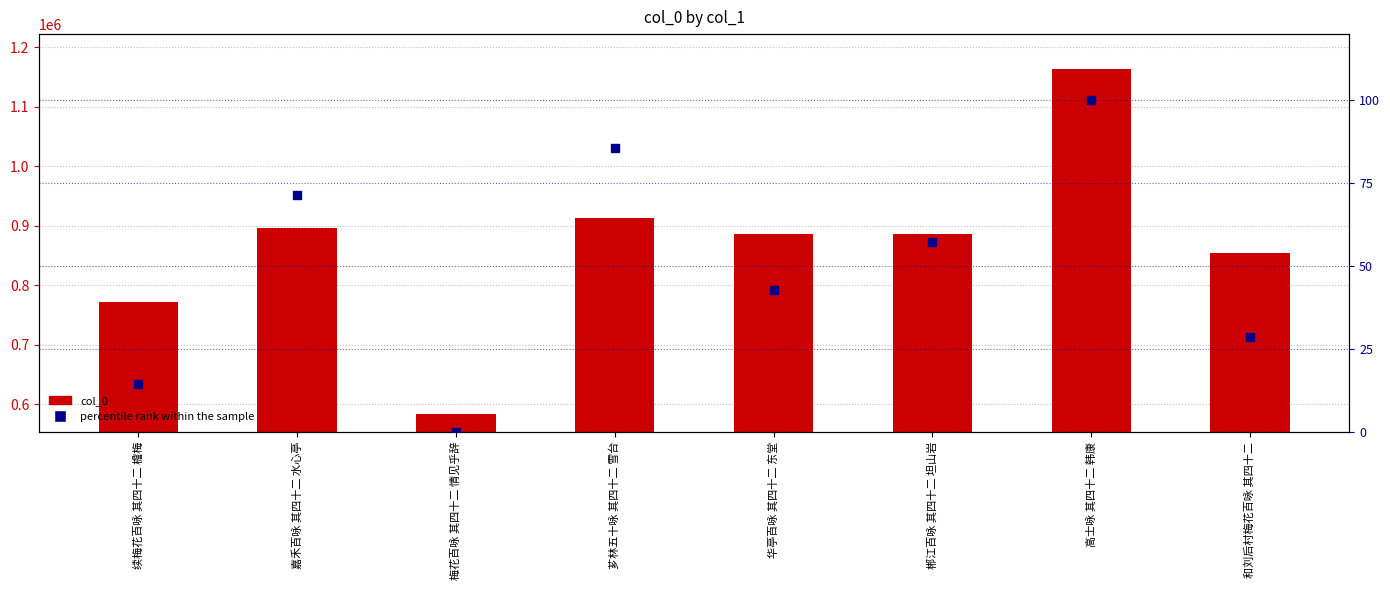

What is the total value across all series at 嘉禾百咏 其四十二 水心亭?

896120.4